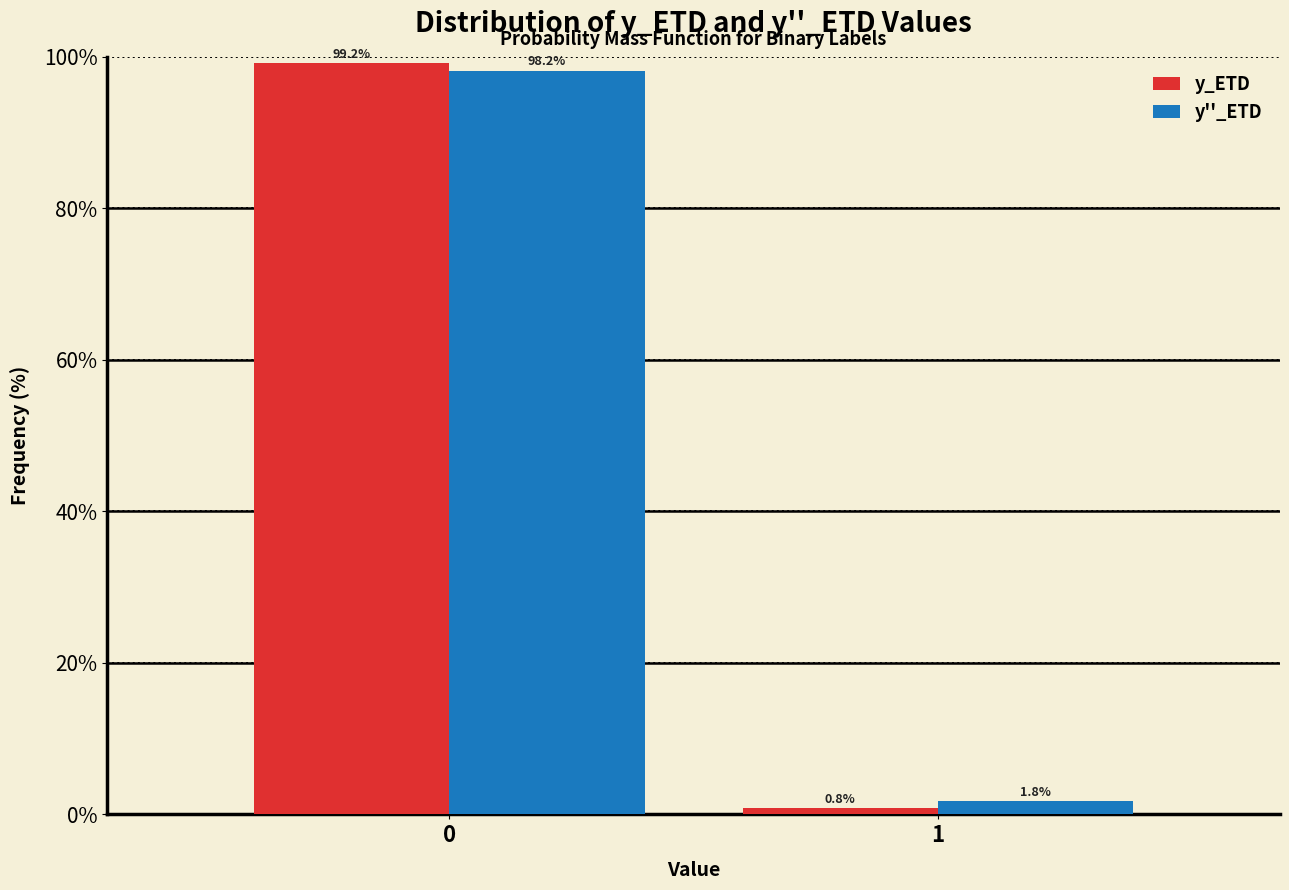

Reading left to right, what are all the values shown in this chart?

y_ETD: 99.2	0.8
y''_ETD: 98.2	1.8